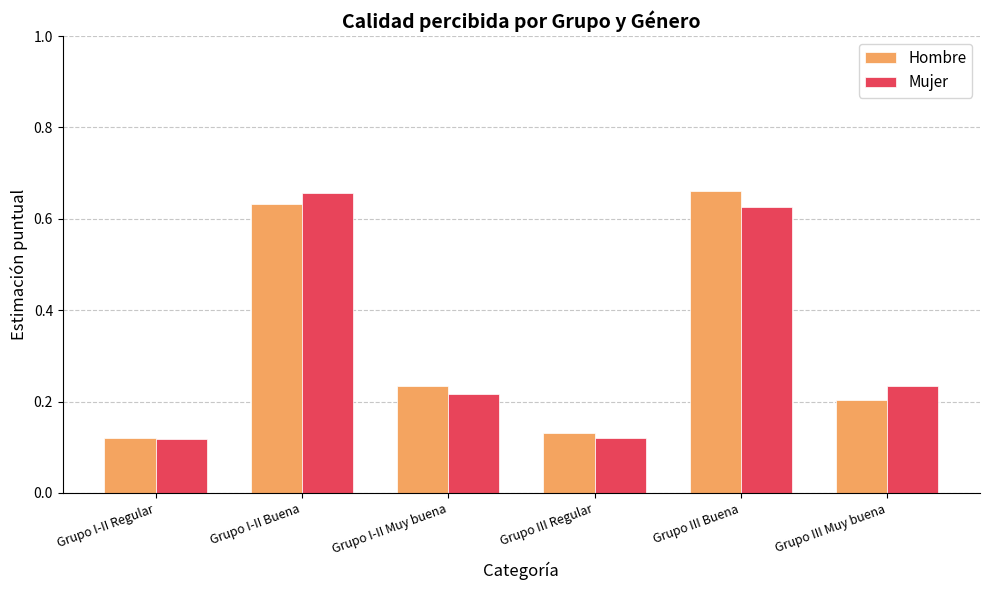

What is the total value across all series at Grupo III Buena?

1.3